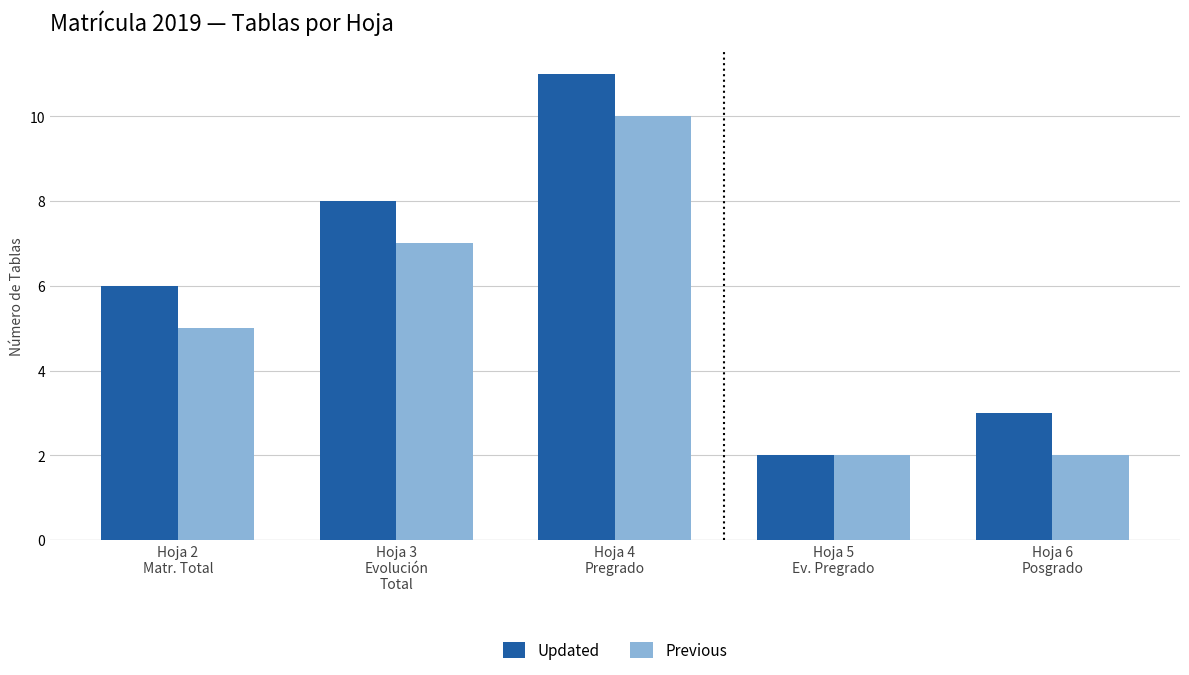

How many groups of bars are there?

5